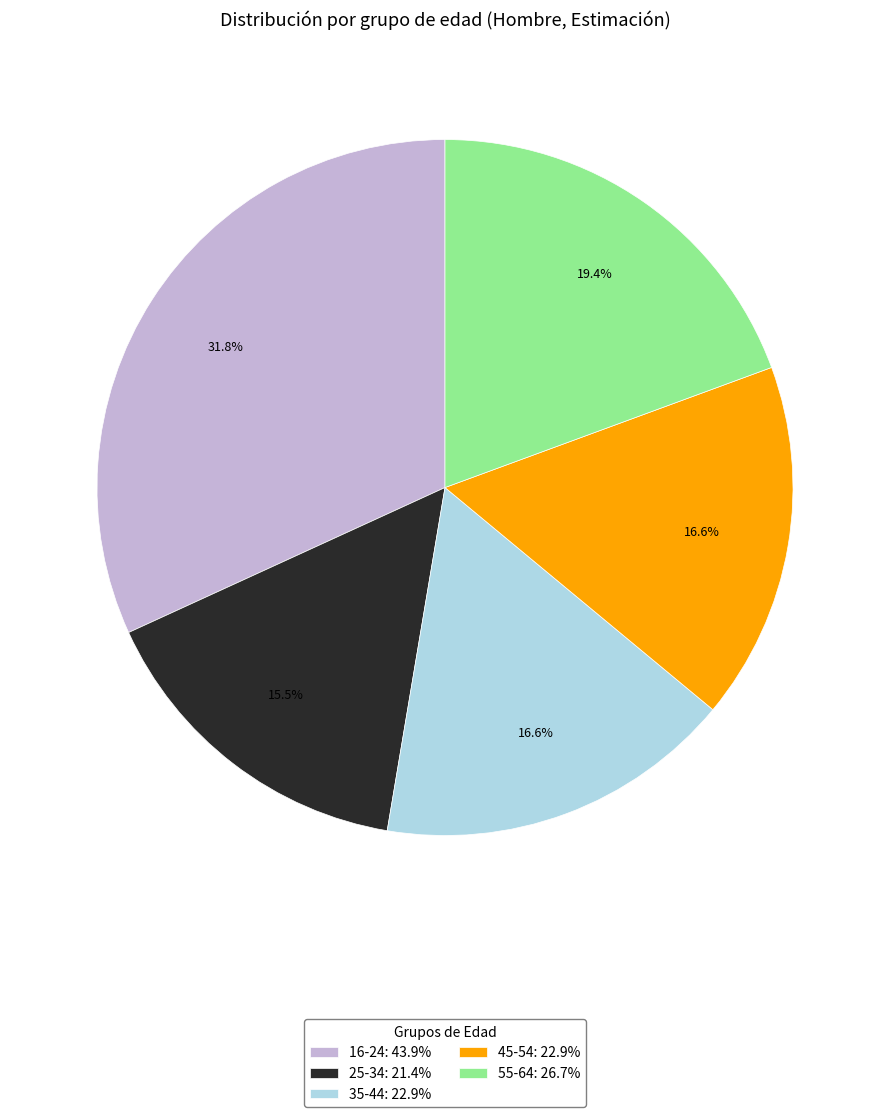

Do 25-34: 21.4% and 16-24: 43.9% together represent more than half of the pie?

No